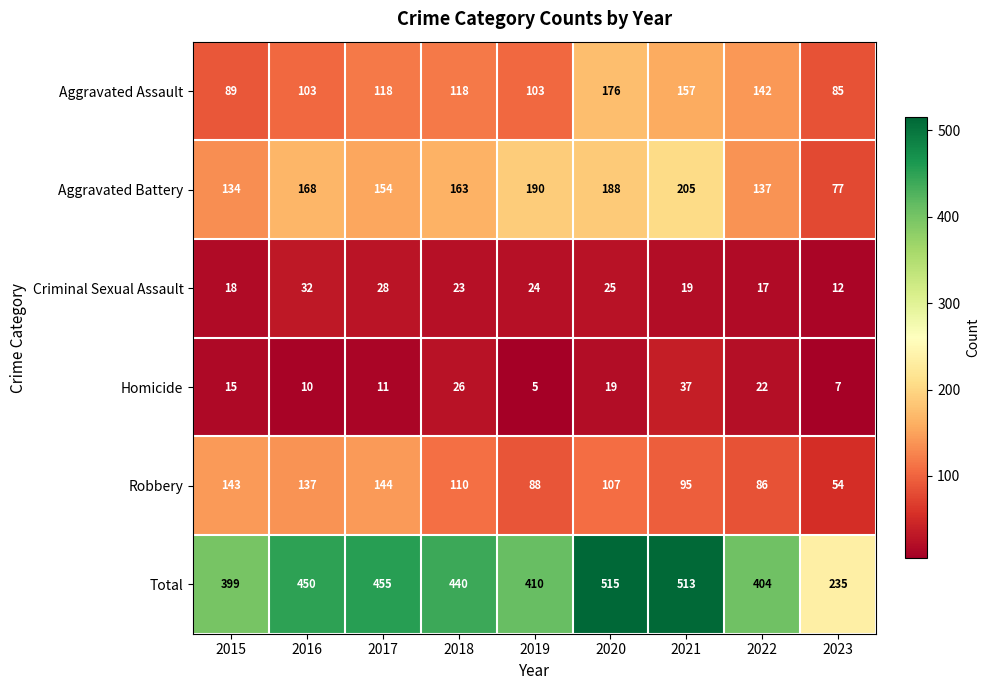

At how many categories does at least one series exceed 103?

9